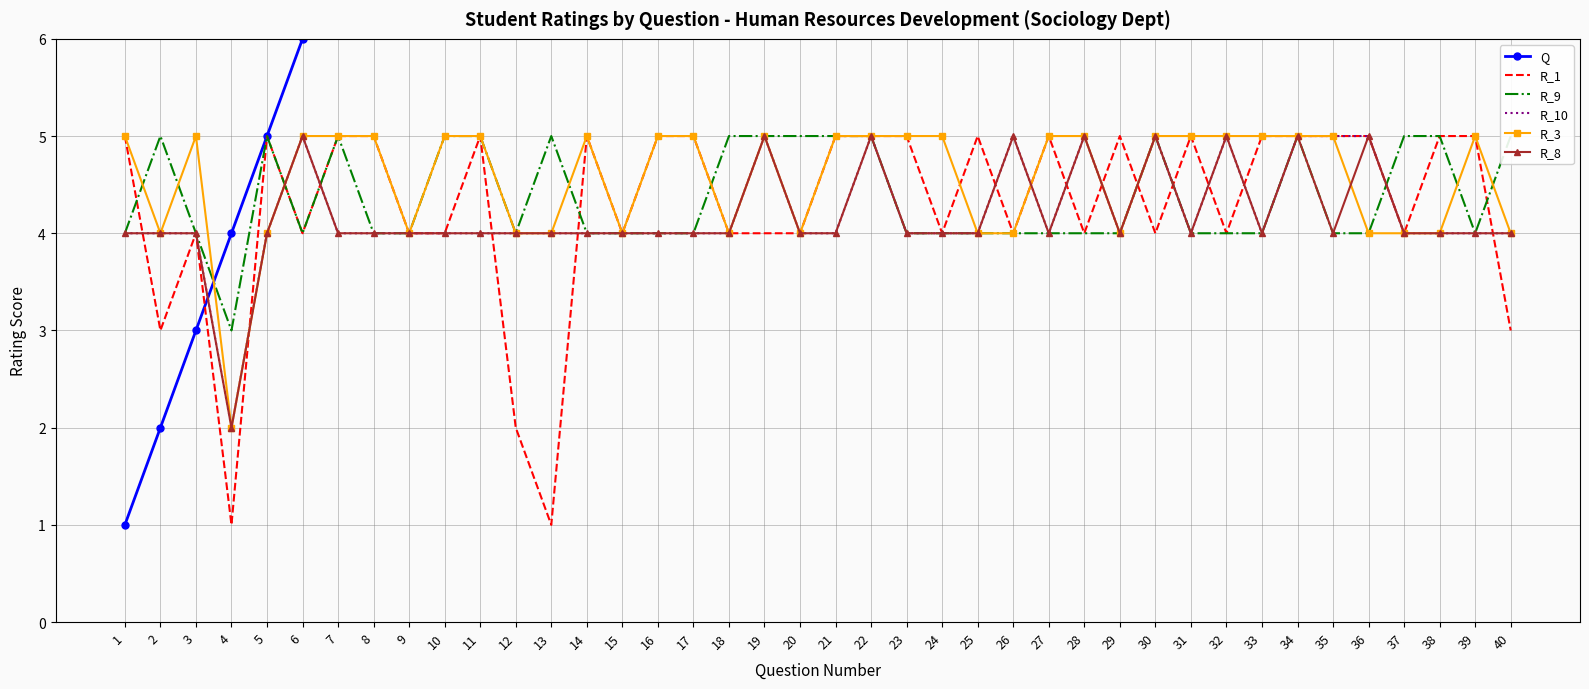

What is the total value across all series at 4?

14